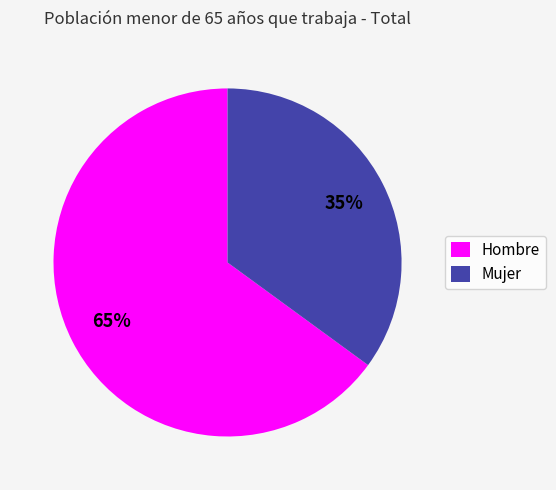

Do Mujer and Hombre together represent more than half of the pie?

Yes